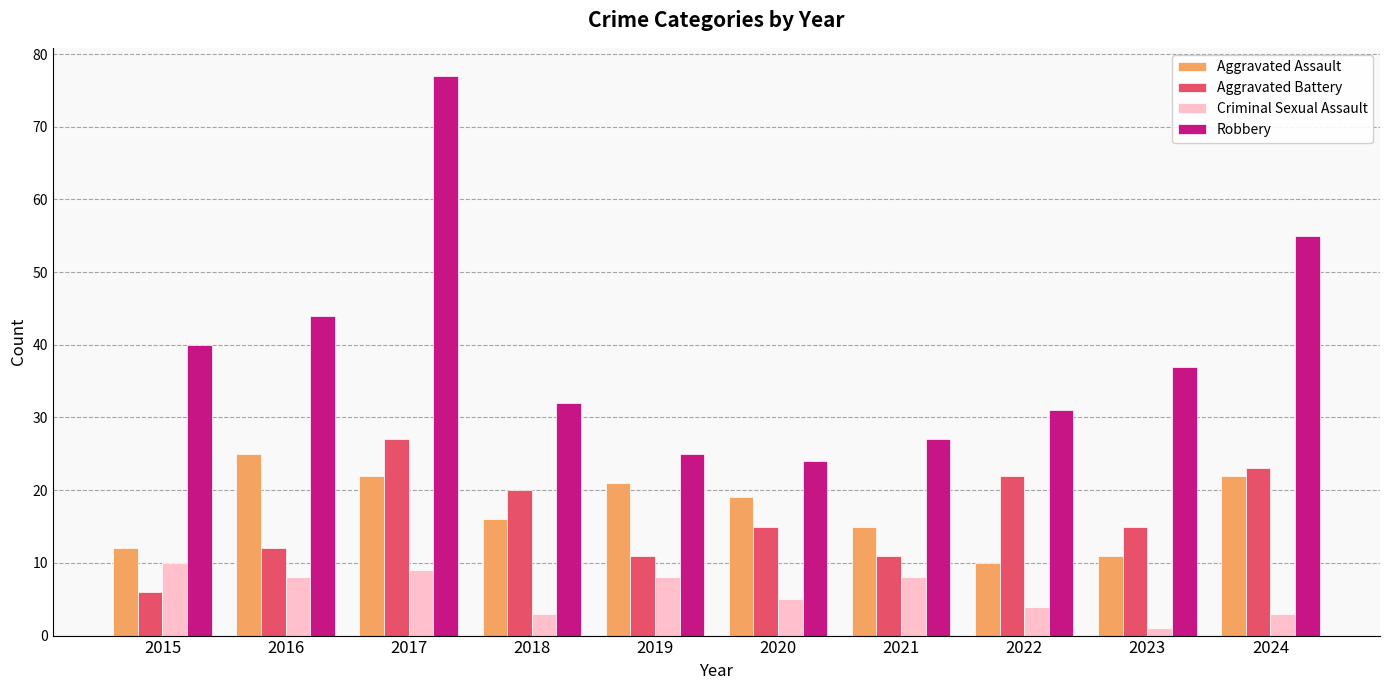

Count the number of categories in the chart.

10